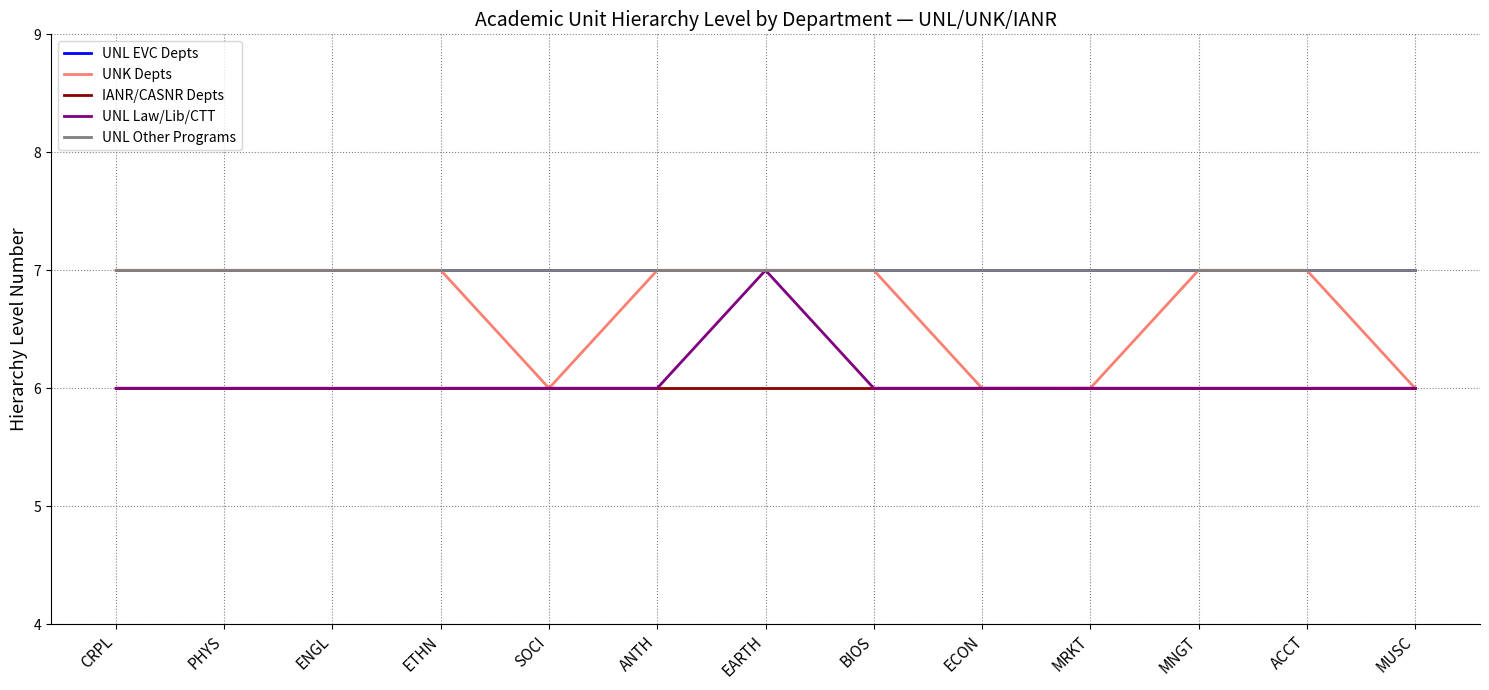

What is the label of the 1st point from the right?

MUSC